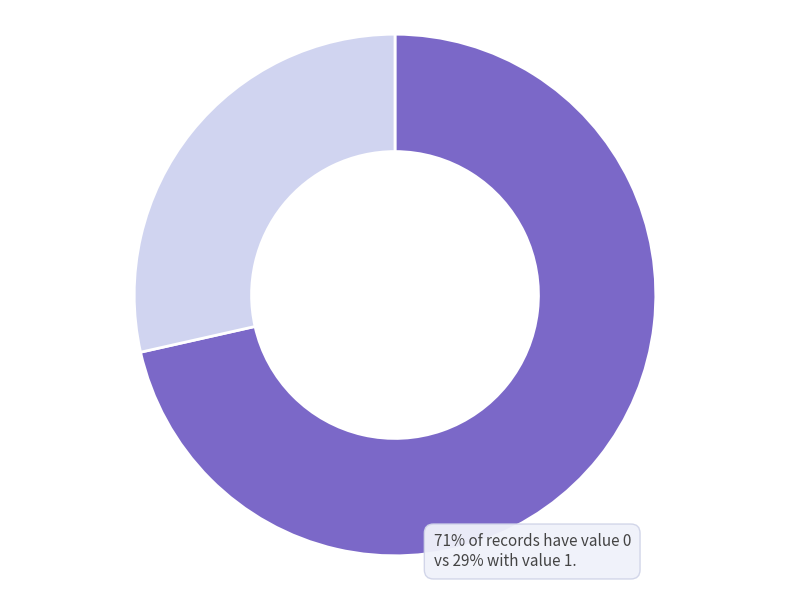

Is there any slice that represents more than half of the pie?

Yes